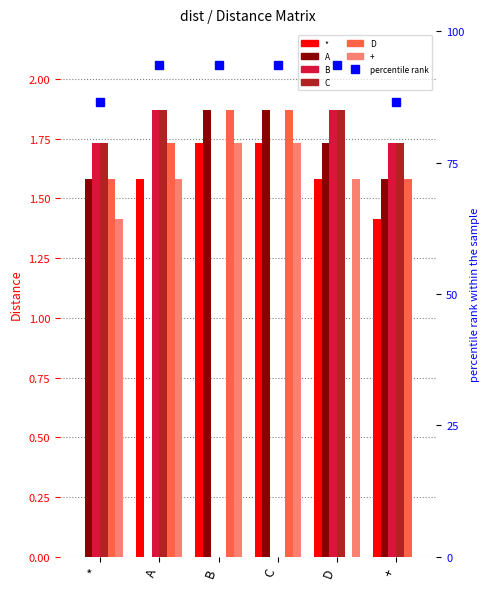

What is the sum of all B values?

7.2